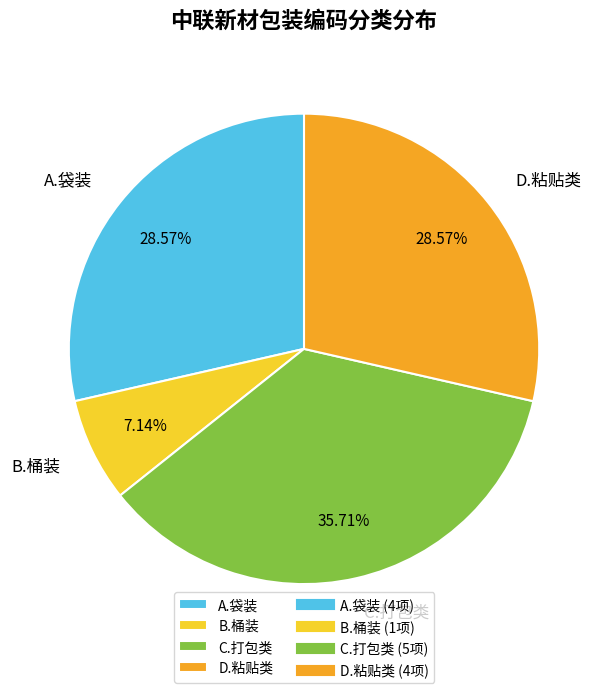

Does any single category account for the majority?

No